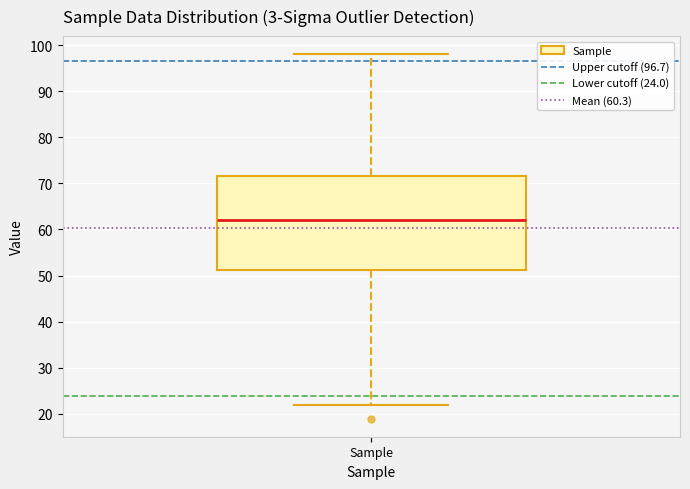

Where is the lower edge of the box for Sample on the y-axis? The values are not printed on the chart, so give them approximately, as read against the axis.

51